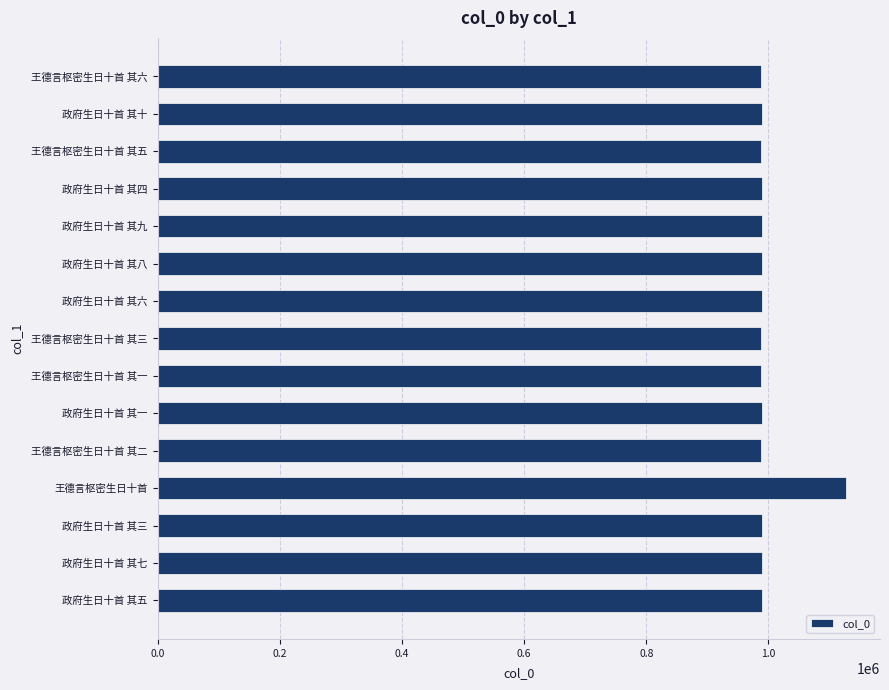

Are the bars grouped side by side (vs. stacked)?

No